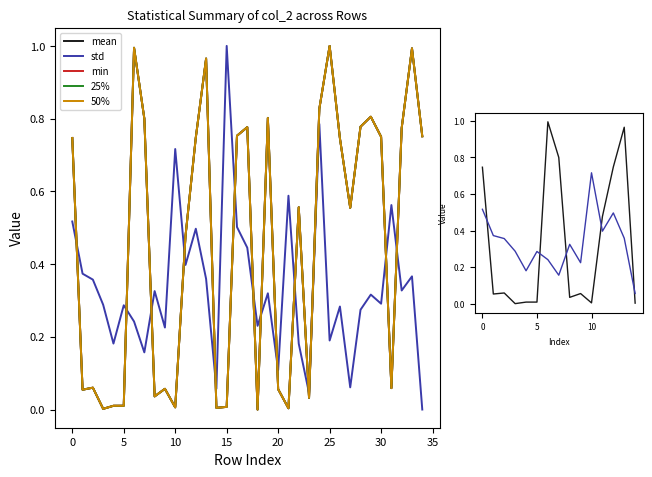

How many interior local peaks does the 50% series have?

10